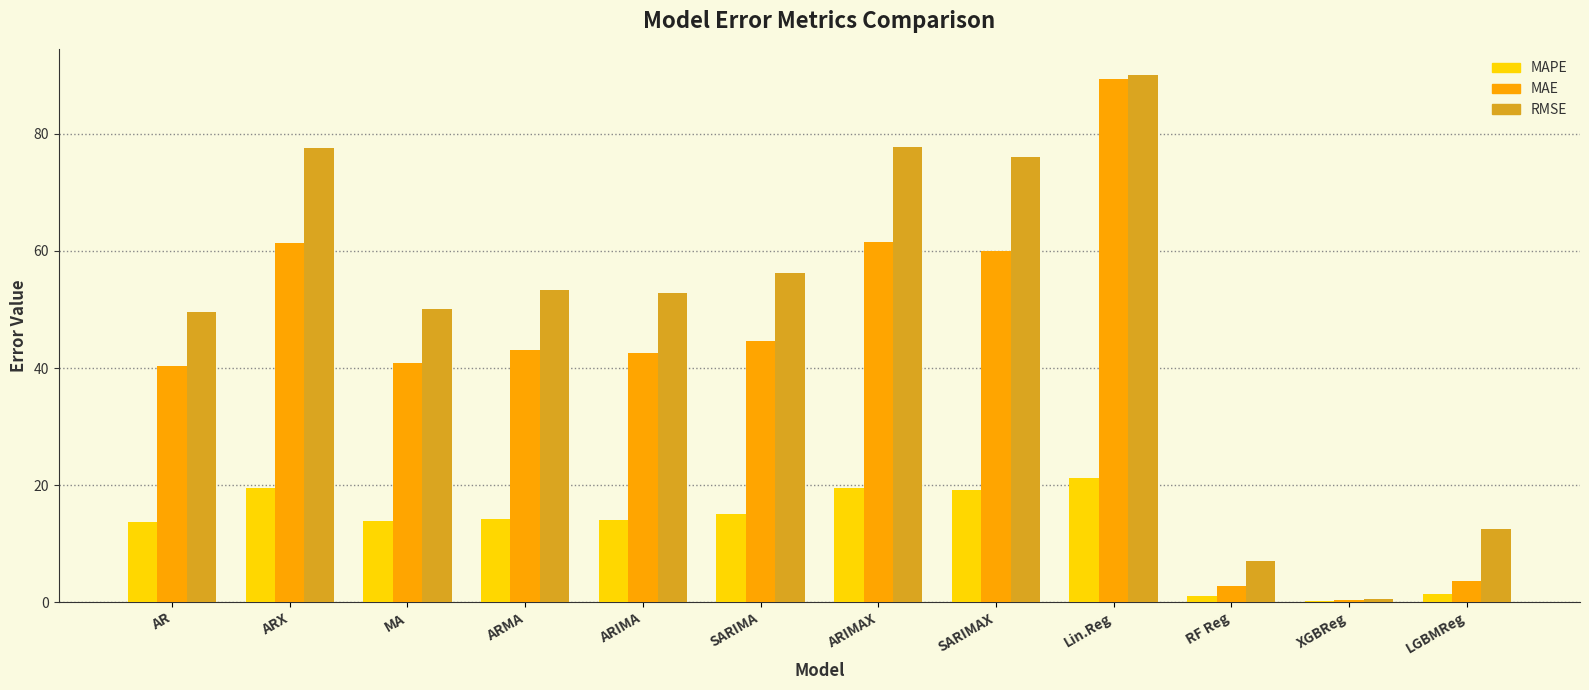

Between AR and ARX, which series saw the biggest shift?

RMSE